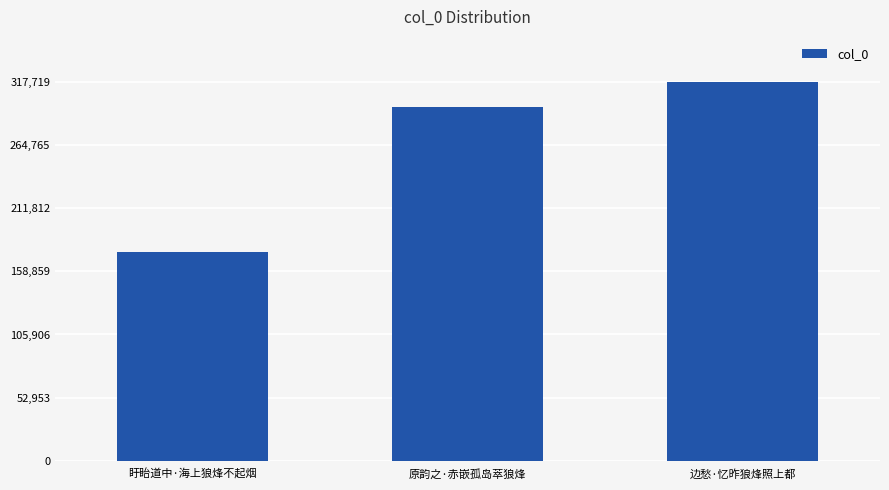

Count the number of categories in the chart.

3